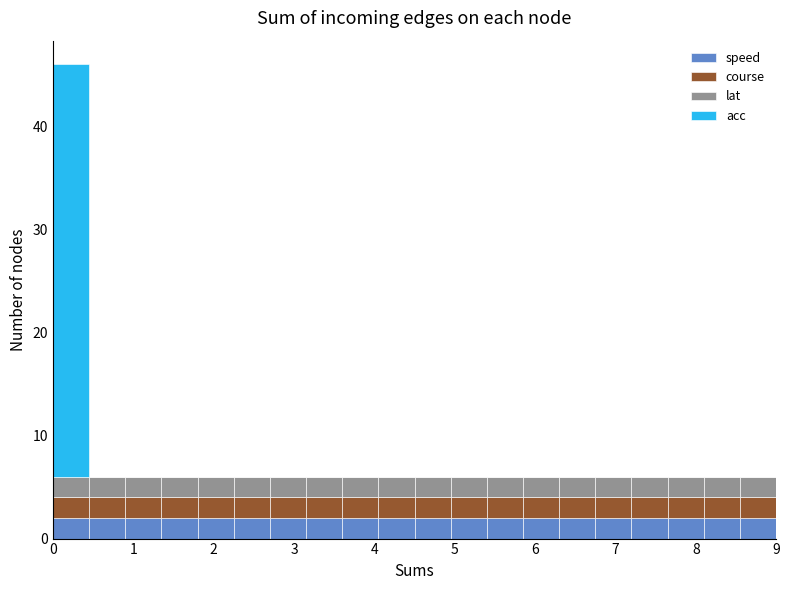

Reading left to right, transcribe this chart: for each stacked bar, give the range it covers on the x-axis and its total height. Neither the bar edges nor the heights are printed on the chart, so give them approximately, as read against the axes.

0.00 to 0.45: 46
0.45 to 0.90: 6
0.90 to 1.35: 6
1.35 to 1.80: 6
1.80 to 2.25: 6
2.25 to 2.70: 6
2.70 to 3.15: 6
3.15 to 3.60: 6
3.60 to 4.05: 6
4.05 to 4.50: 6
4.50 to 4.95: 6
4.95 to 5.40: 6
5.40 to 5.85: 6
5.85 to 6.30: 6
6.30 to 6.75: 6
6.75 to 7.20: 6
7.20 to 7.65: 6
7.65 to 8.10: 6
8.10 to 8.55: 6
8.55 to 9.00: 6